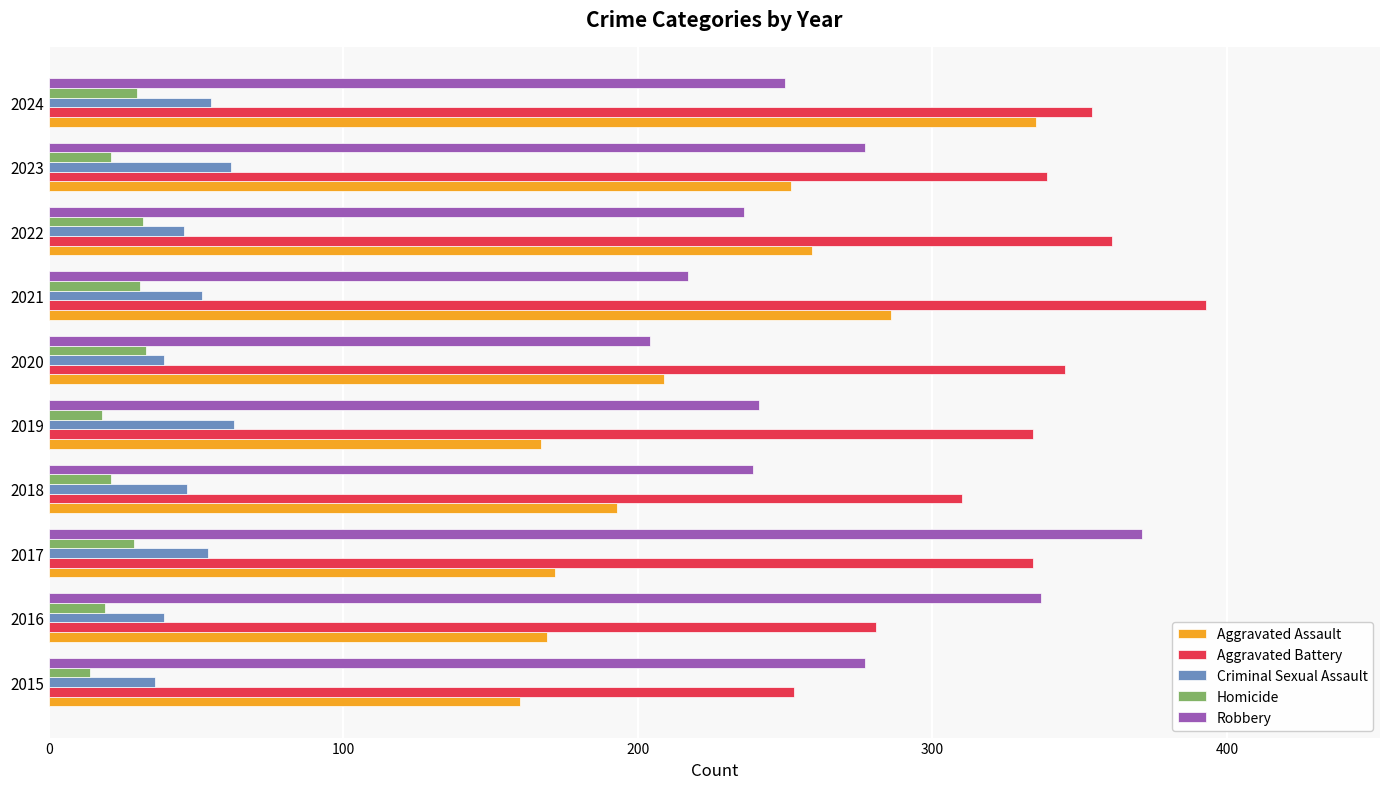

Which label corresponds to the largest value in the chart?

2021